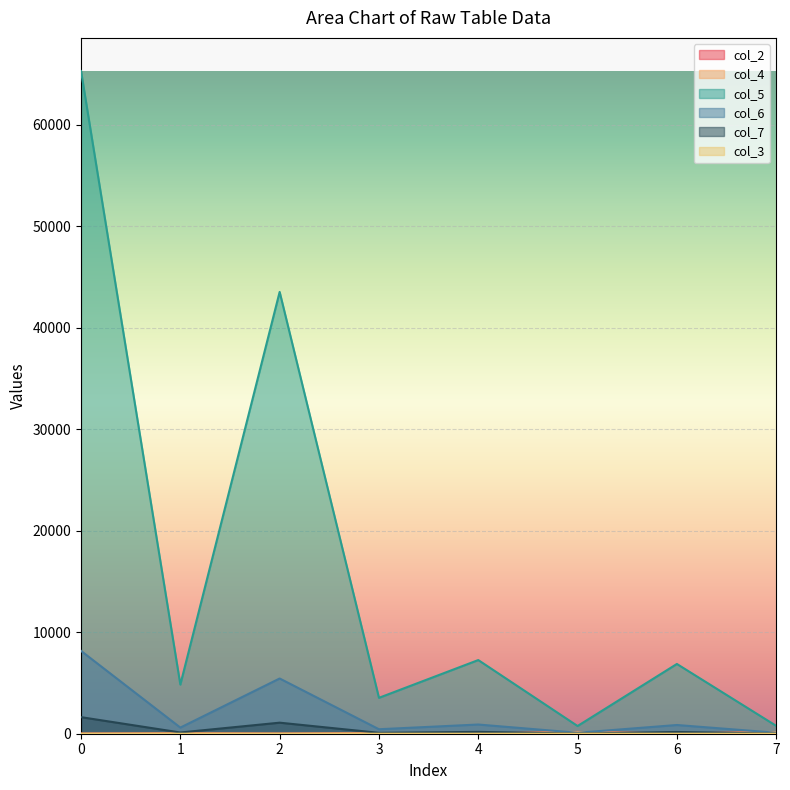

True or false: col_2 has more than 2 points higher than both neighbors.

True